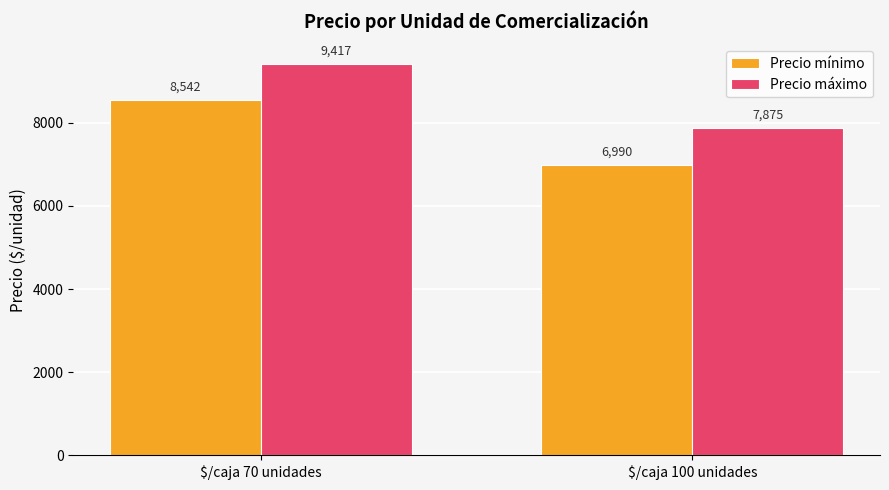

Which series has the largest range (max minus min)?

Precio mínimo